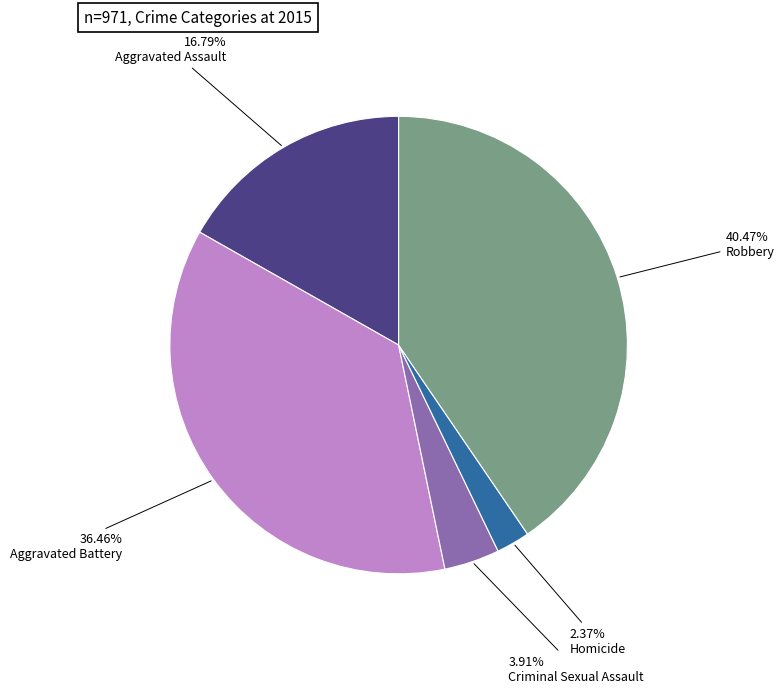

What is the largest slice in the pie chart?

Robbery